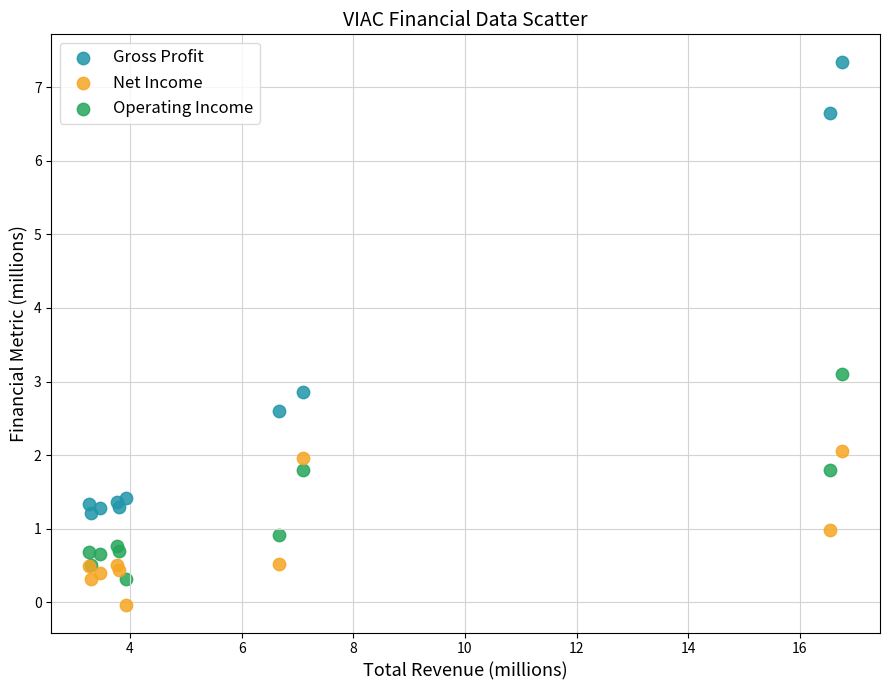

Which series has the widest spread of Y values?

Gross Profit